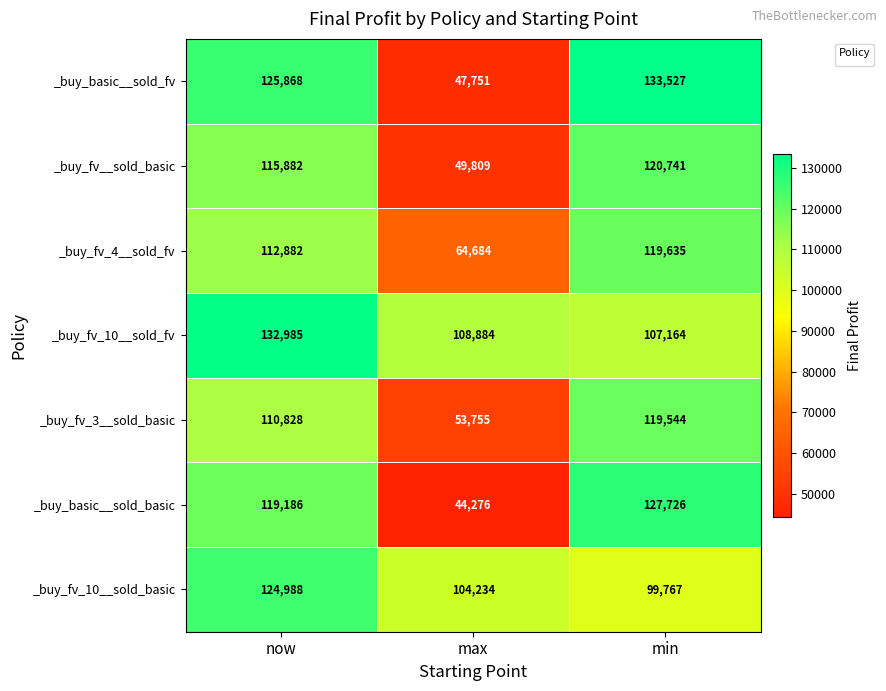

What is the sum of all _buy_fv_10__sold_fv values?

349033